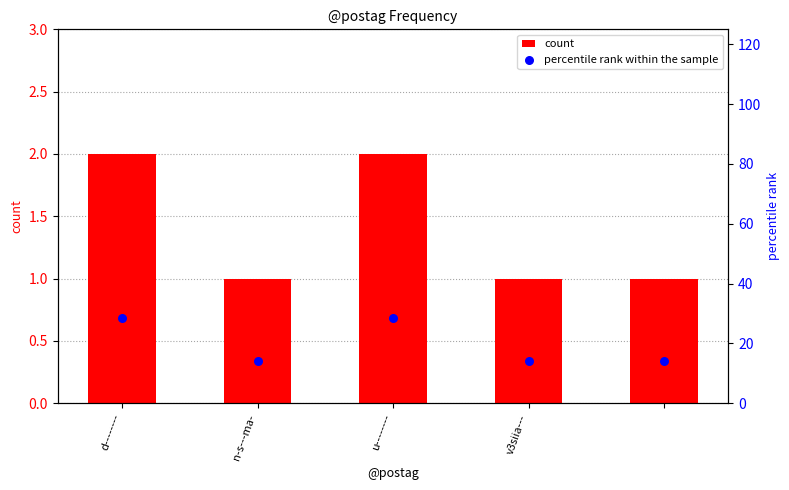

Which series has the largest total across all categories?

percentile rank within the sample